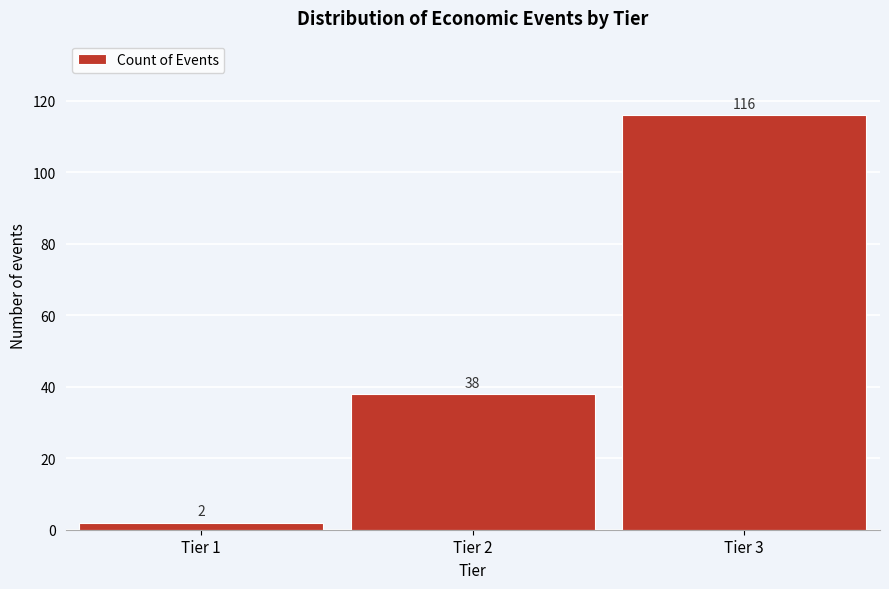

Reading right to left, list all the values displayed in this chart.

Tier 3=116	Tier 2=38	Tier 1=2